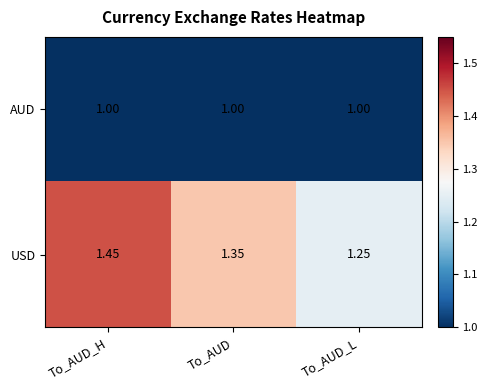

Which series has the largest total across all categories?

USD